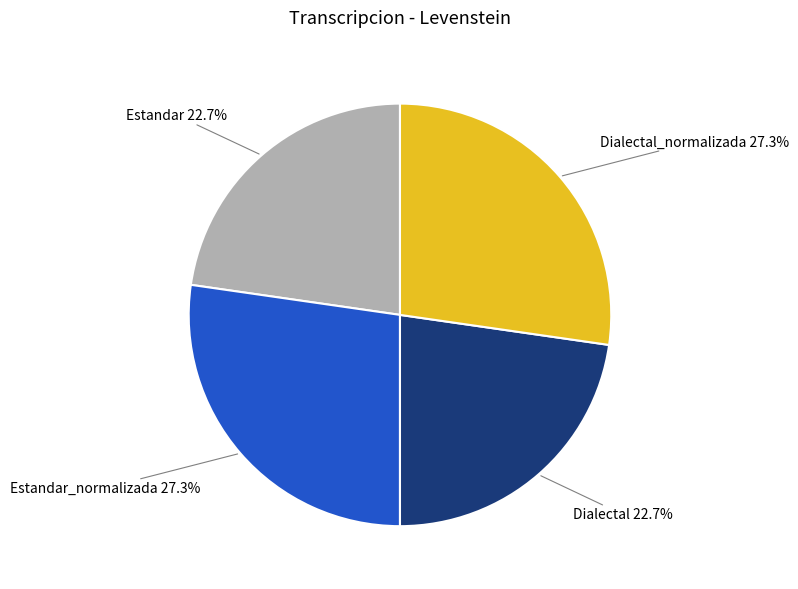

Does Dialectal_normalizada 27.3% account for over 50% of the chart?

No